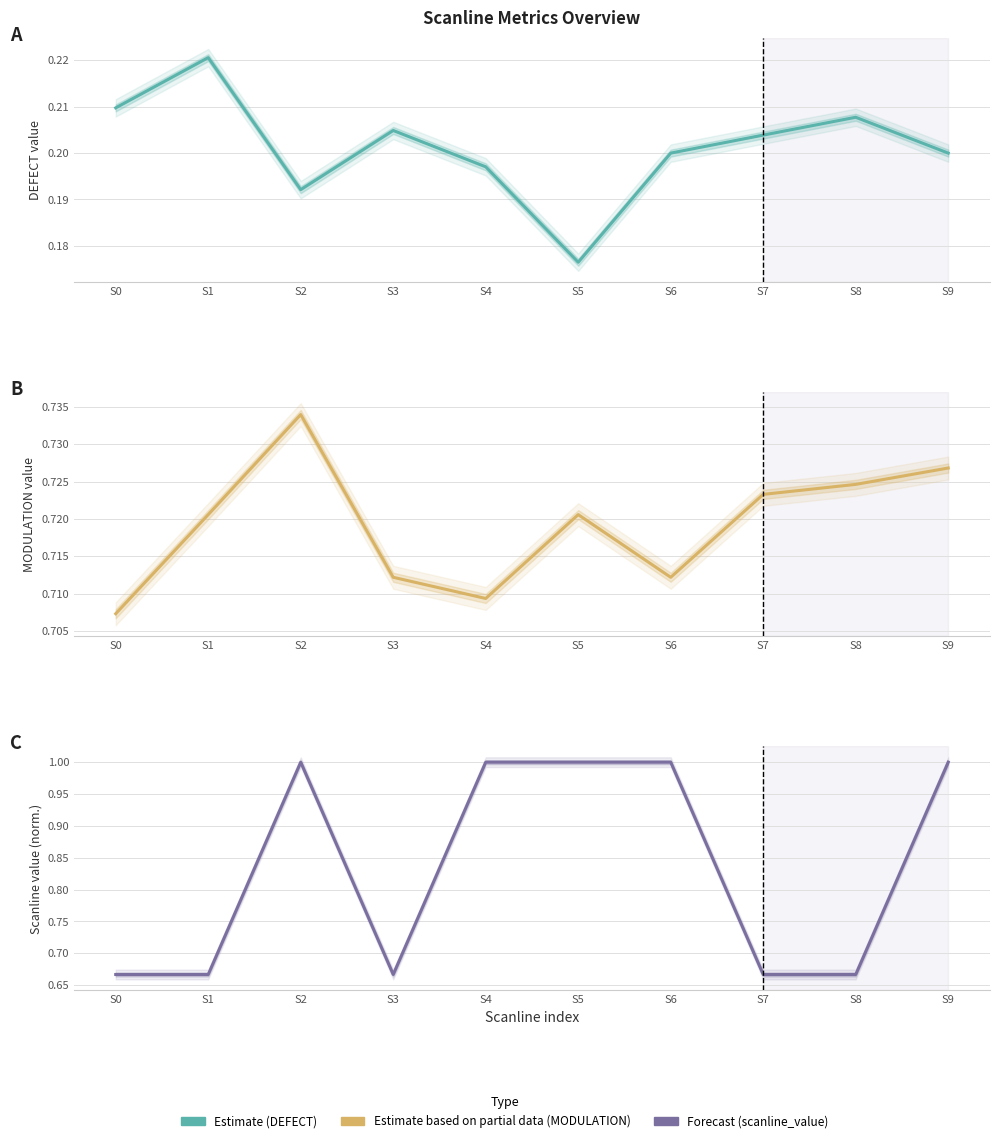

Which category has the highest value in the scanline_value series?

S2